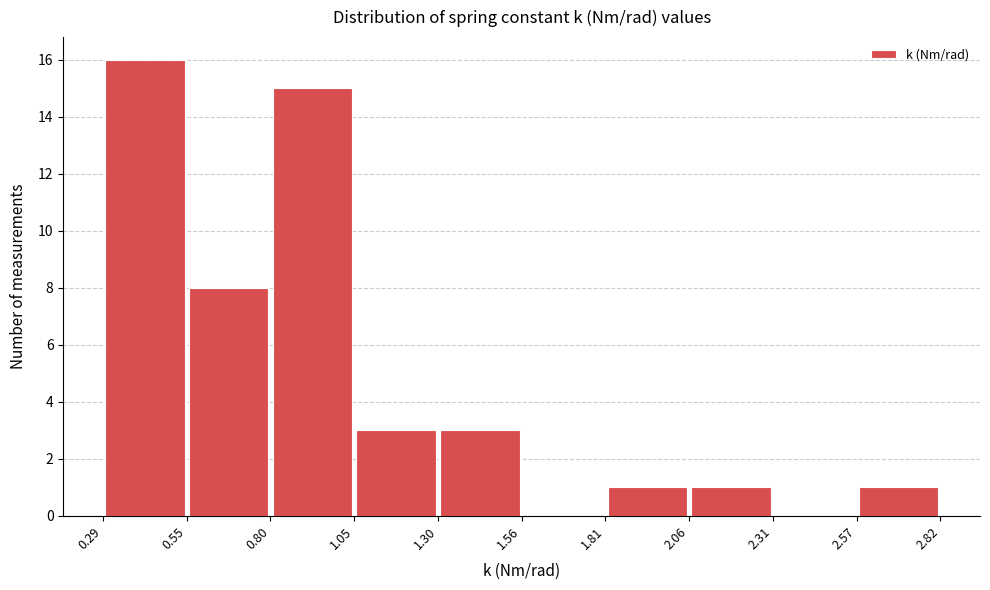

What is the height of the bar covering 2.57 to 2.82 on the x-axis? The values are not printed on the chart, so give them approximately, as read against the axis.

1